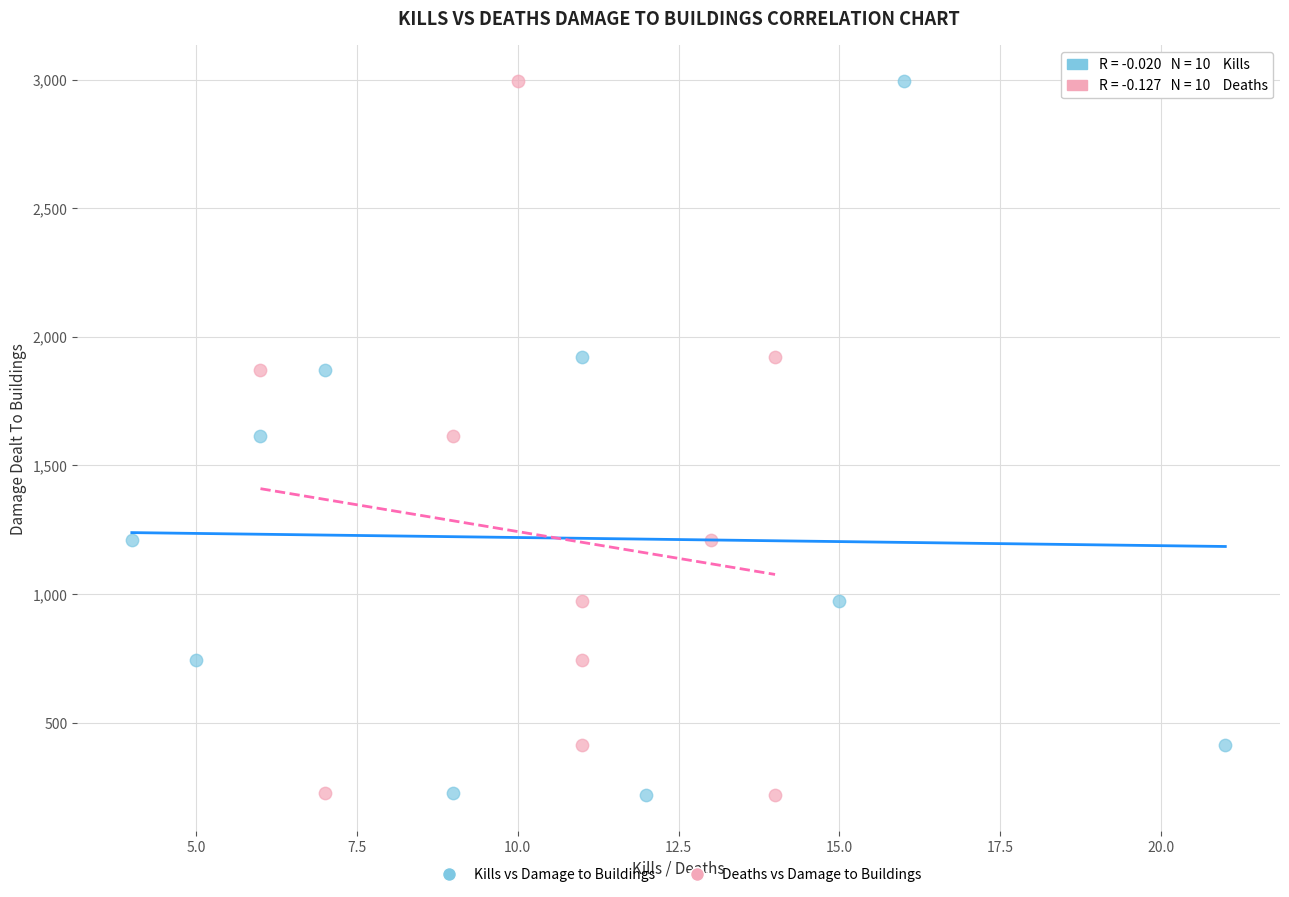

What are all the series names shown in the legend?

Kills vs Damage to Buildings, Deaths vs Damage to Buildings